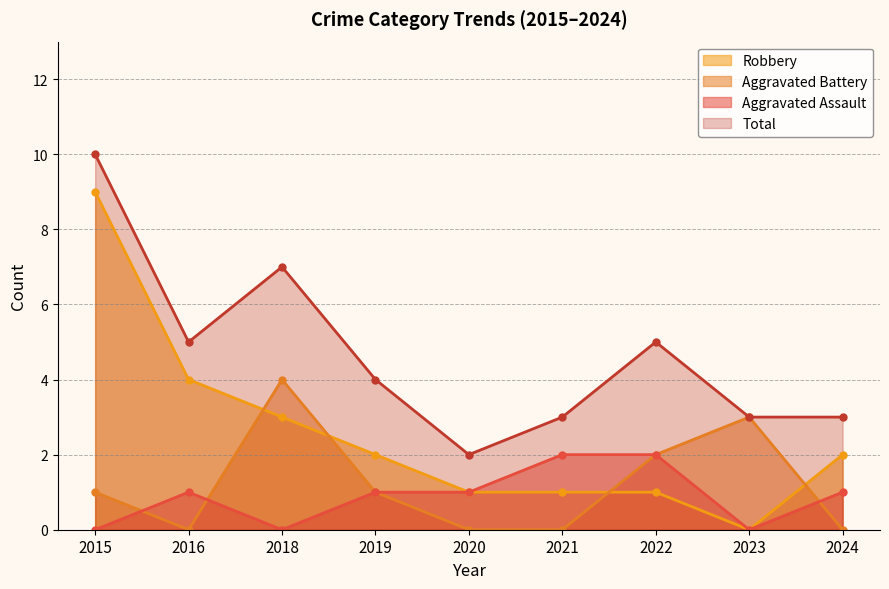

True or false: Aggravated Assault and Robbery intersect in this chart.

False